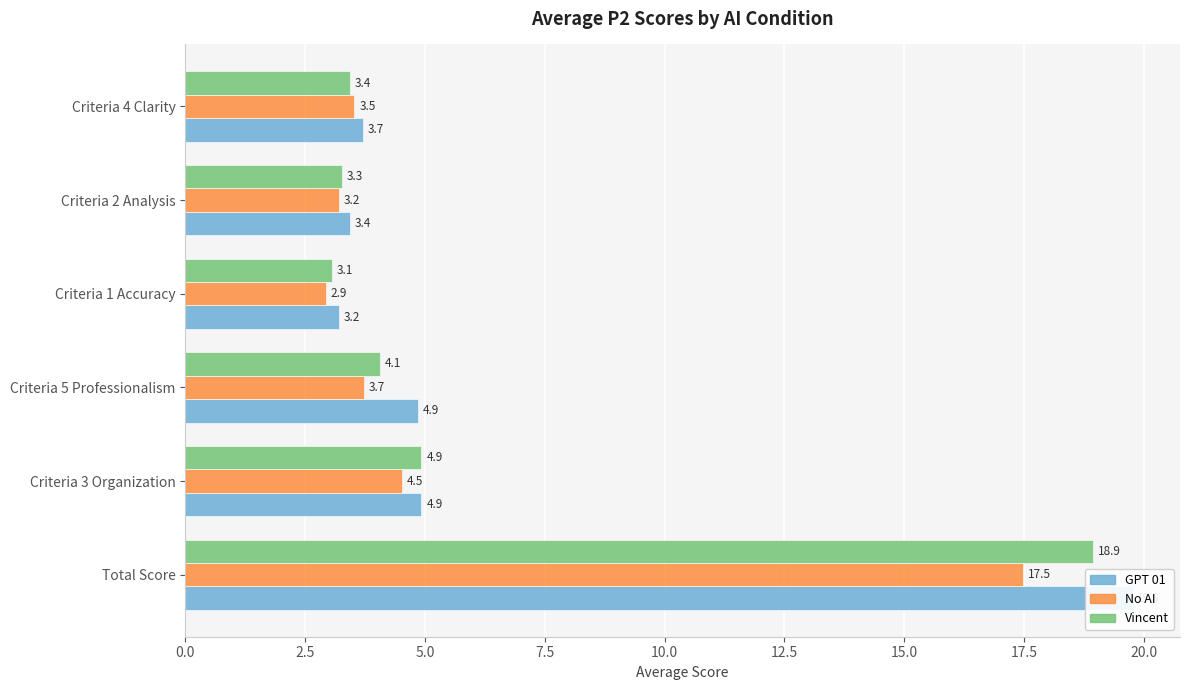

How many data points in No AI are above 3?

5